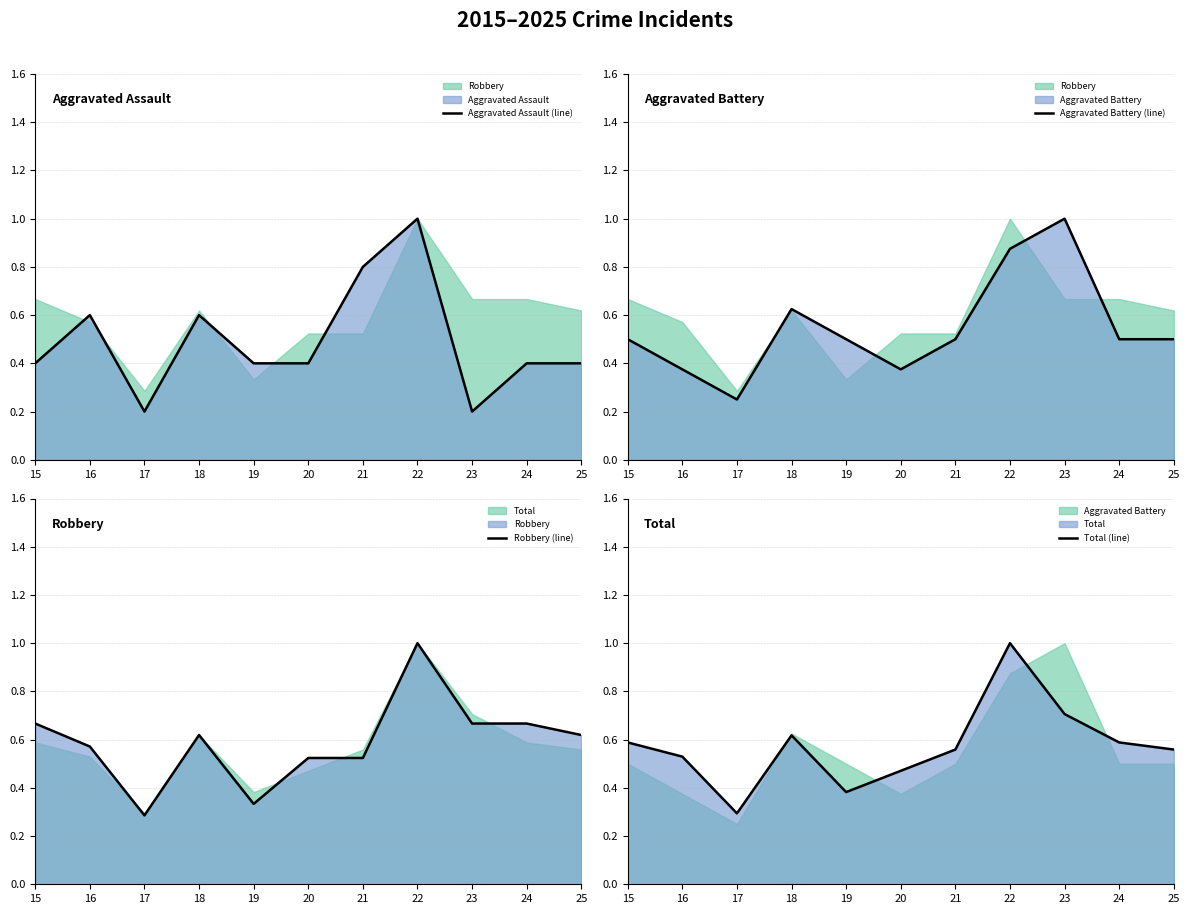

What is the sum of the Aggravated Assault (line) values at 17 and 21?

1.0